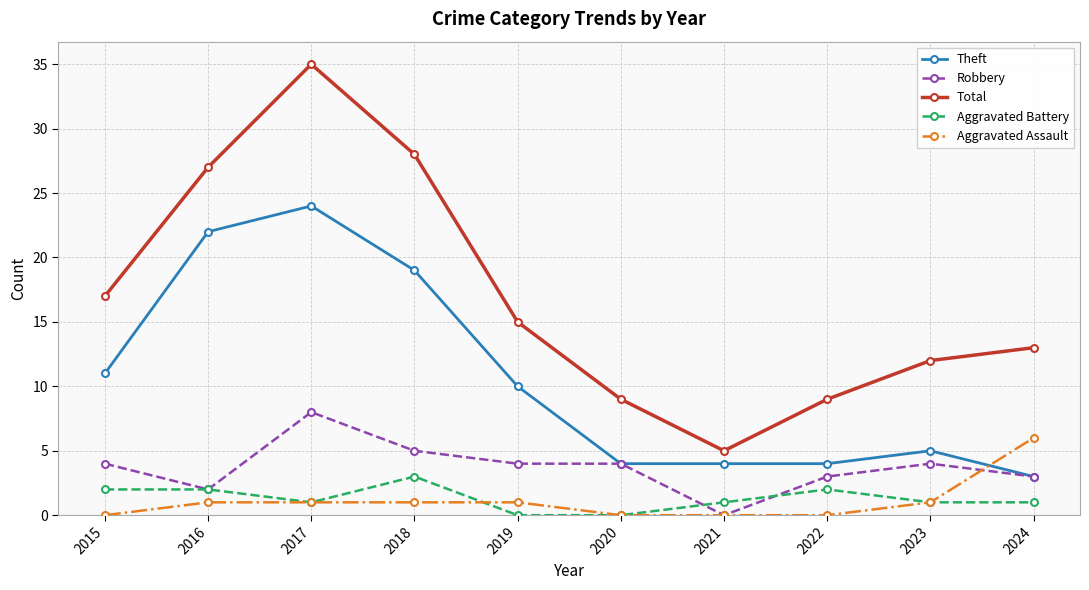

At which category is the sum across all series the highest?

2017